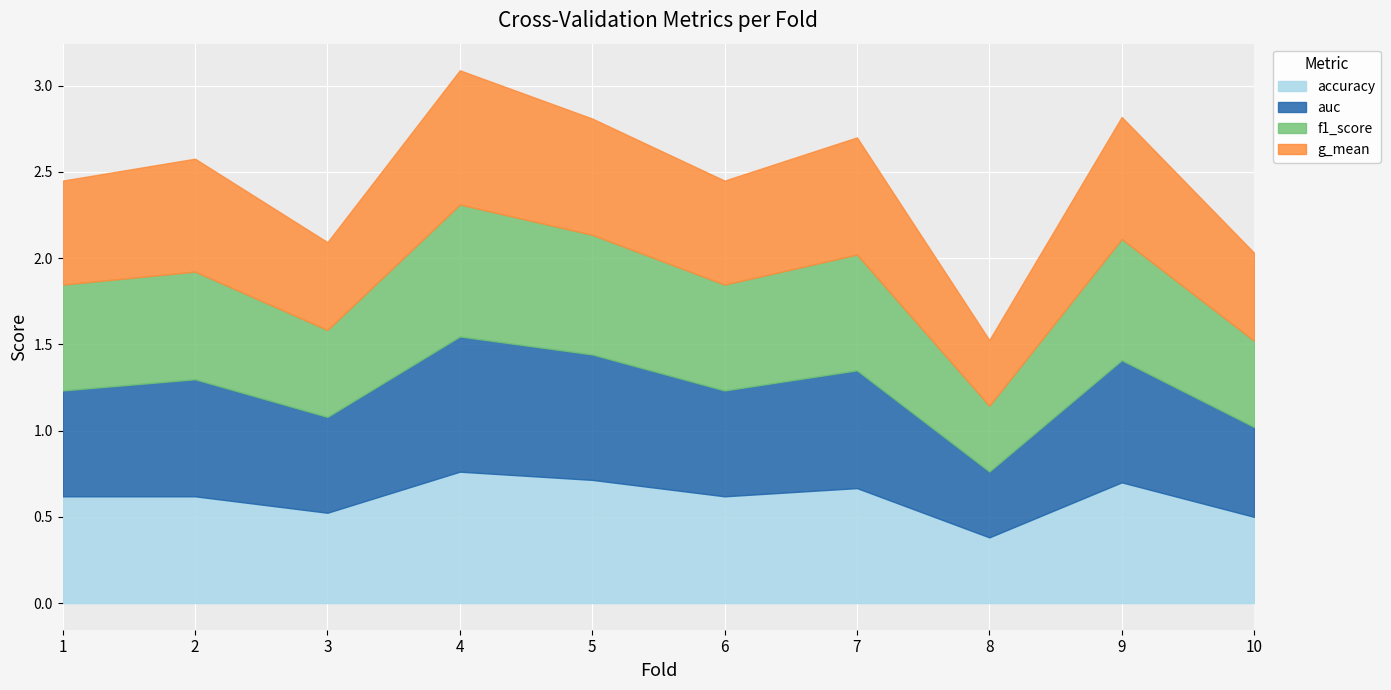

Reading left to right, extract all data points from this chart.

accuracy: 1=0.6	2=0.6	3=0.5	4=0.8	5=0.7	6=0.6	7=0.7	8=0.4	9=0.7	10=0.5
auc: 1=0.6	2=0.7	3=0.6	4=0.8	5=0.7	6=0.6	7=0.7	8=0.4	9=0.7	10=0.5
f1_score: 1=0.6	2=0.6	3=0.5	4=0.8	5=0.7	6=0.6	7=0.7	8=0.4	9=0.7	10=0.5
g_mean: 1=0.6	2=0.7	3=0.5	4=0.8	5=0.7	6=0.6	7=0.7	8=0.4	9=0.7	10=0.5